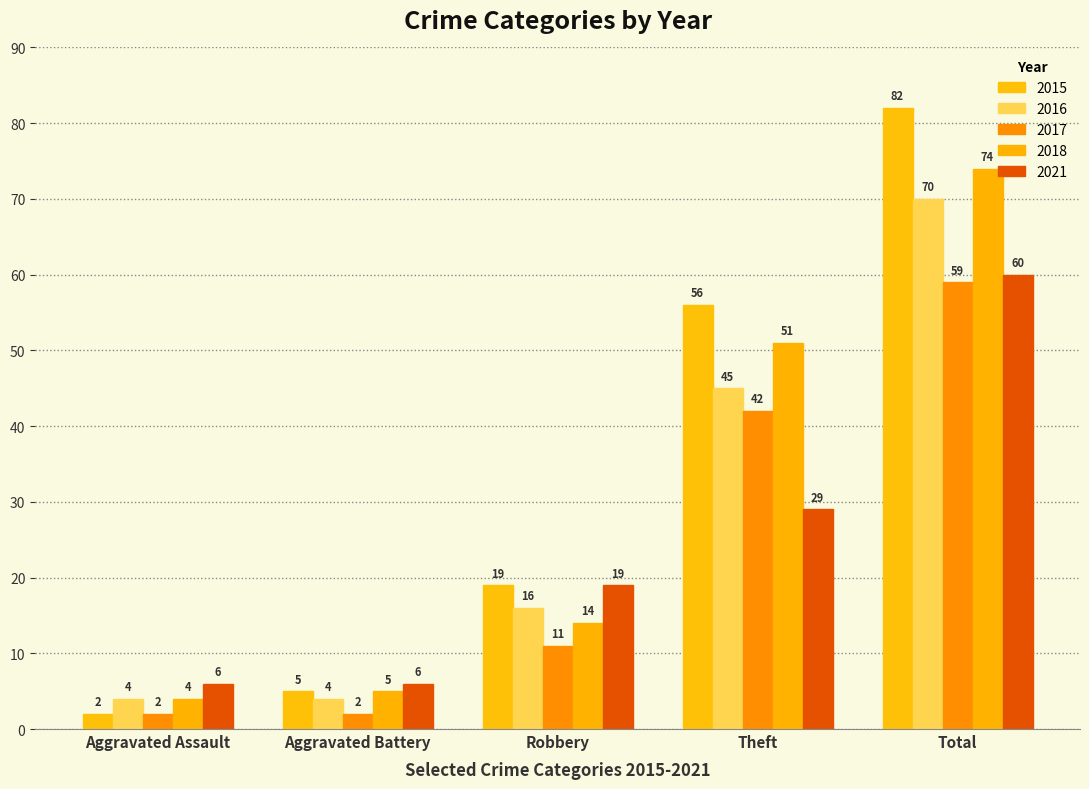

What is the label of the 1st bar from the left?

Aggravated Assault